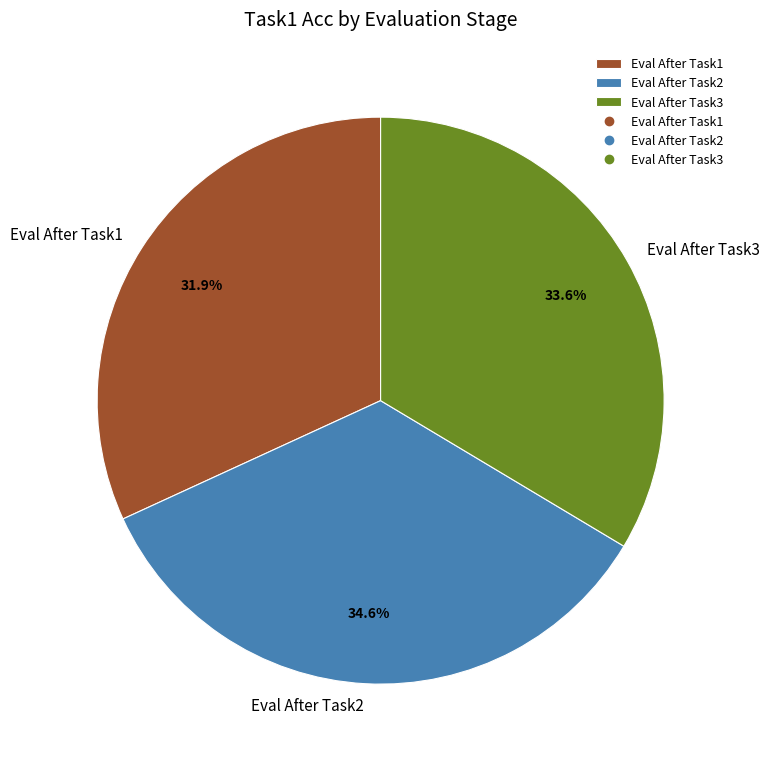

True or false: Eval After Task1 accounts for 45% of the total.

False